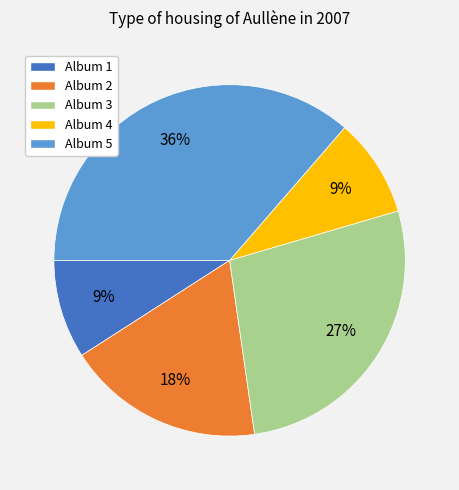

Combined, do Album 4 and Album 1 account for over 50%?

No